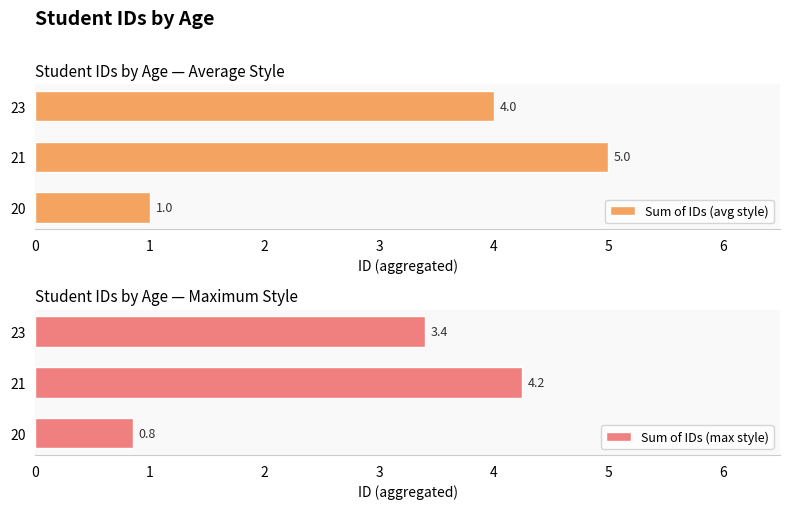

What is the value of the Sum of IDs (max style) bar at the 3rd from the left?

3.4